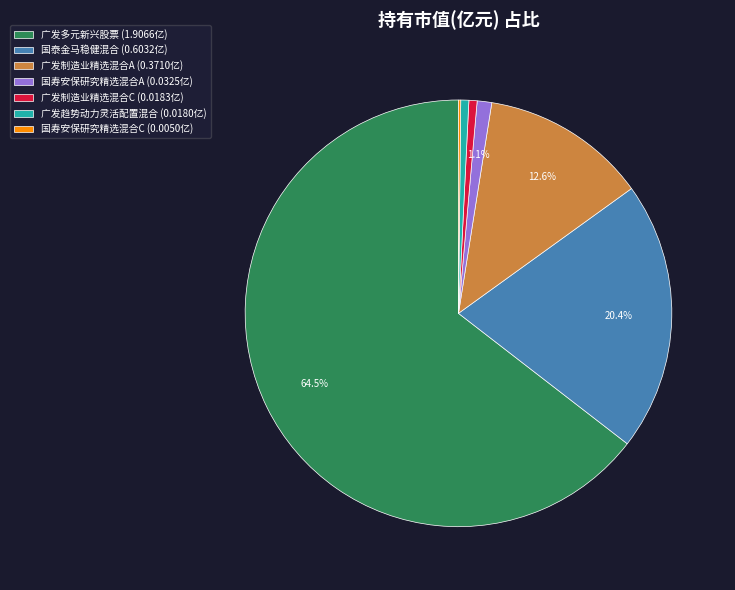

To the nearest percent, what portion does 广发制造业精选混合A represent?

13%